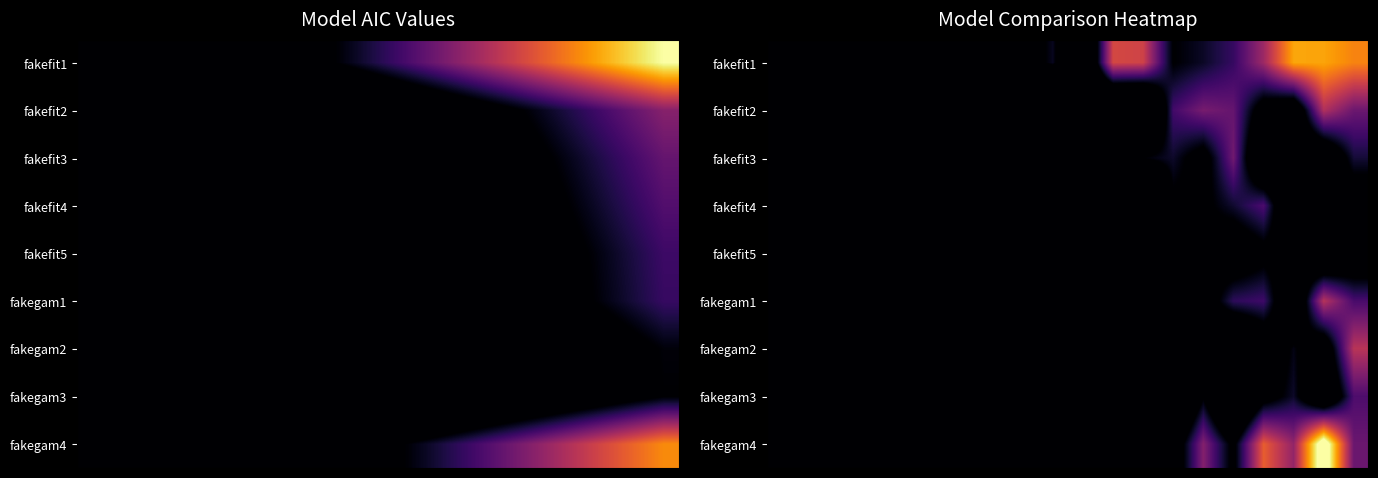

Count the number of categories in the chart.

20